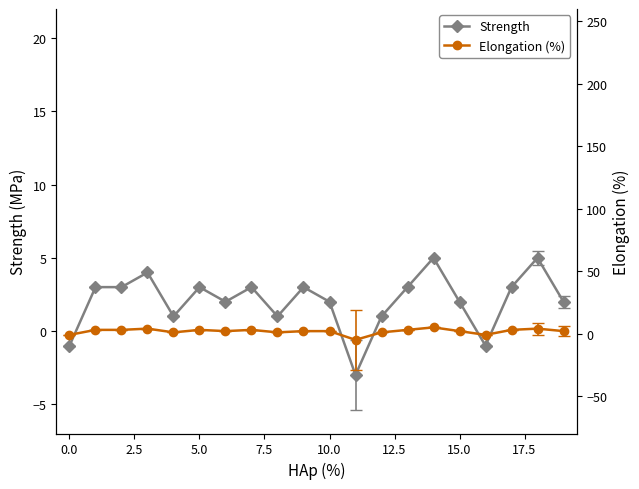

What is the average value of the Elongation (%) series?

2